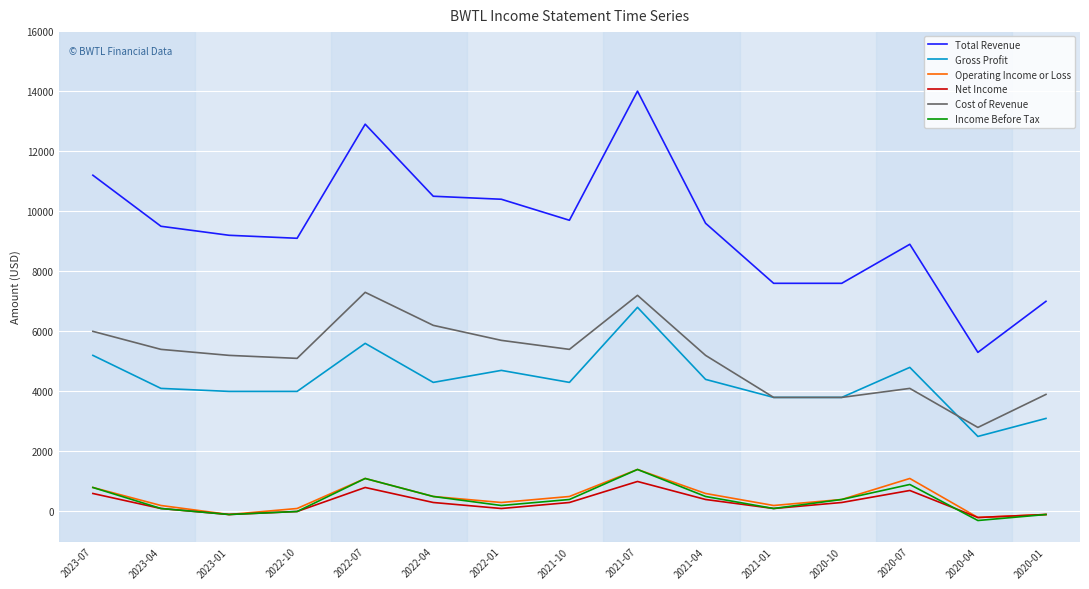

Which category has the lowest value in the Total Revenue series?

2020-04